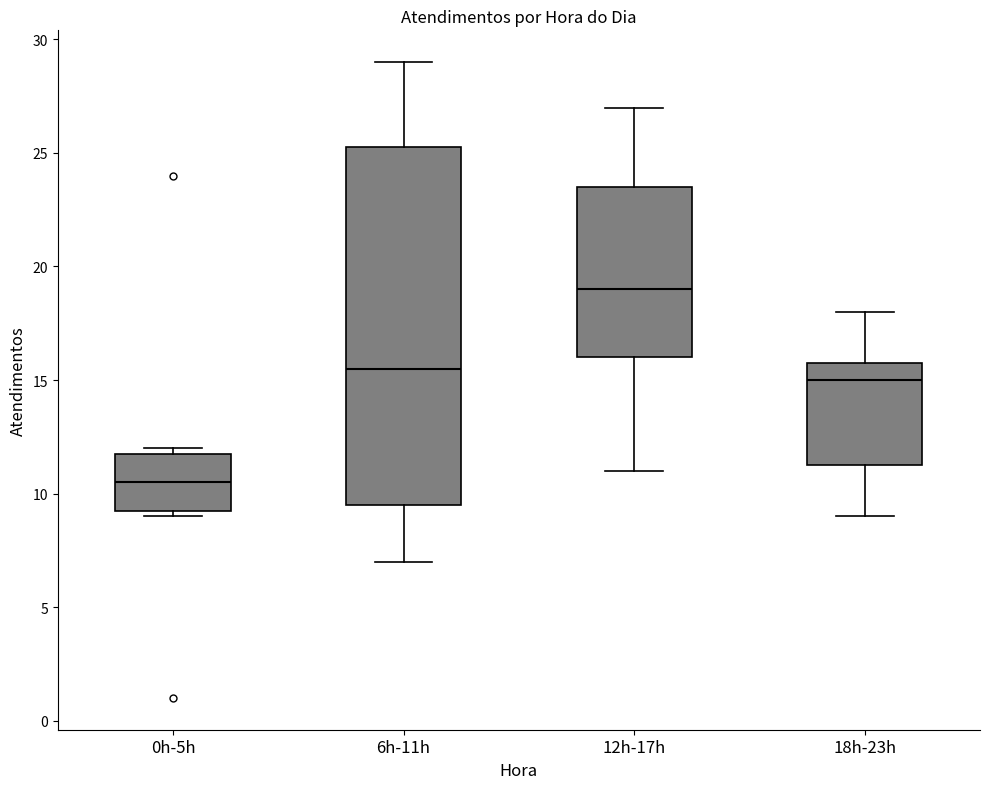

Comparing the boxes themselves (not the whiskers), which one is the tallest?

6h-11h